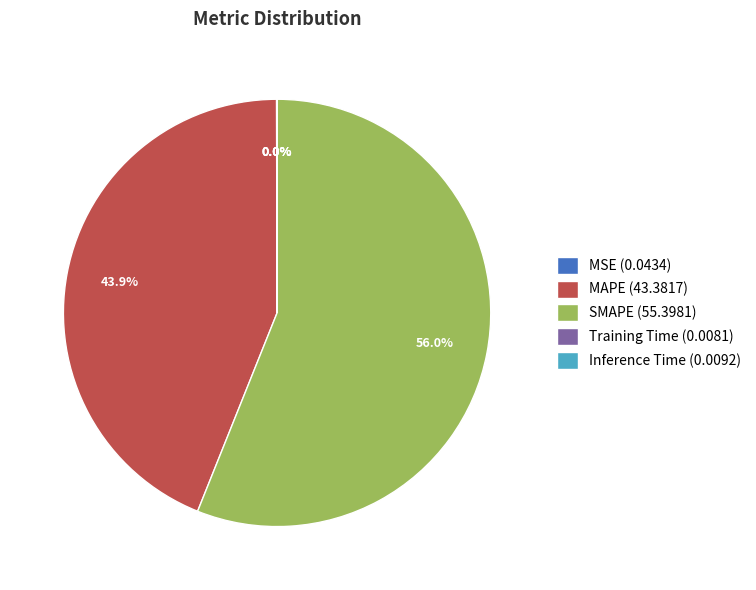

Is there any slice that represents more than half of the pie?

Yes